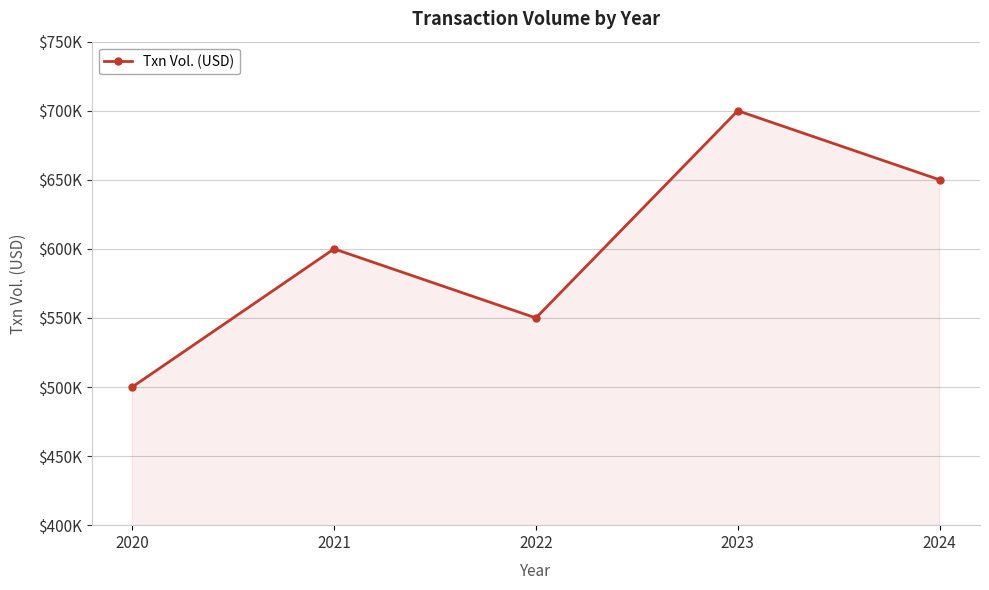

Is this an area chart (filled region under the line)?

Yes